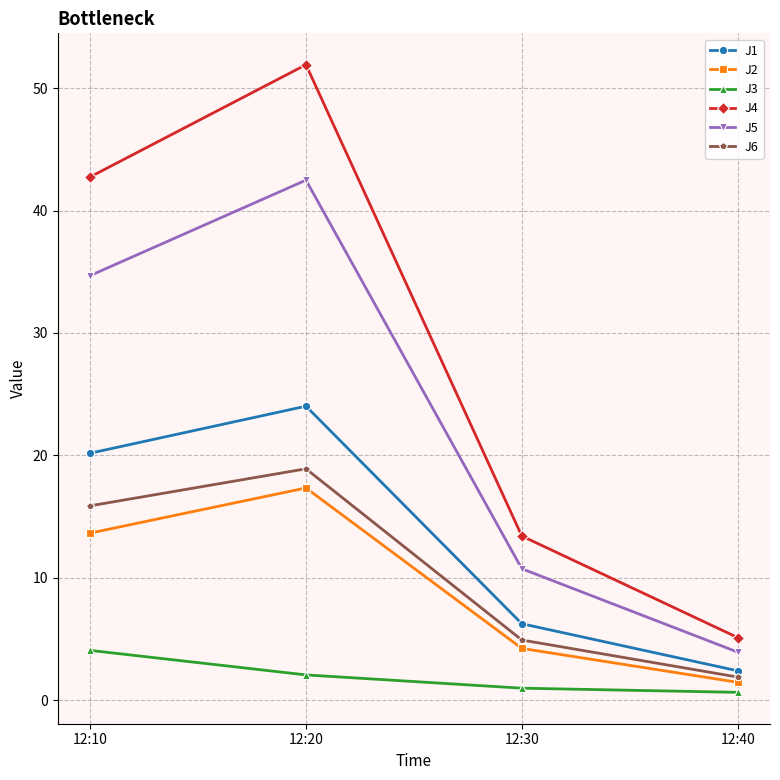

The value of J3 at 12:30 is 1.0. True or false?

True